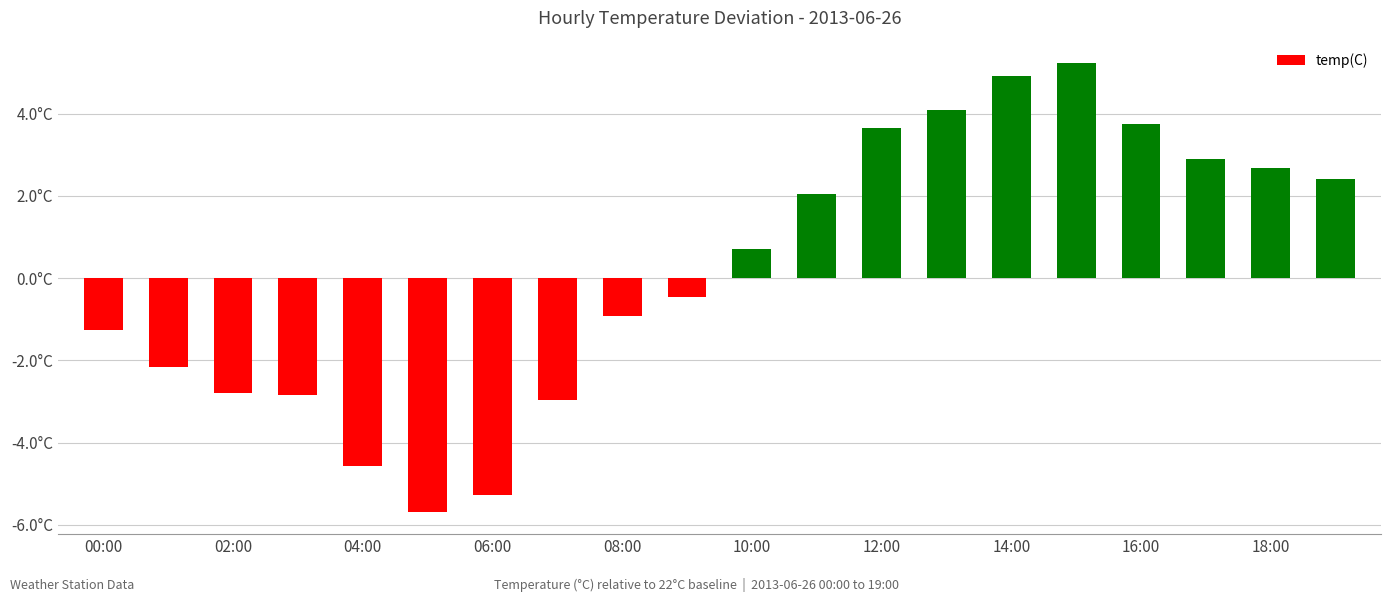

Are the bars horizontal?

No